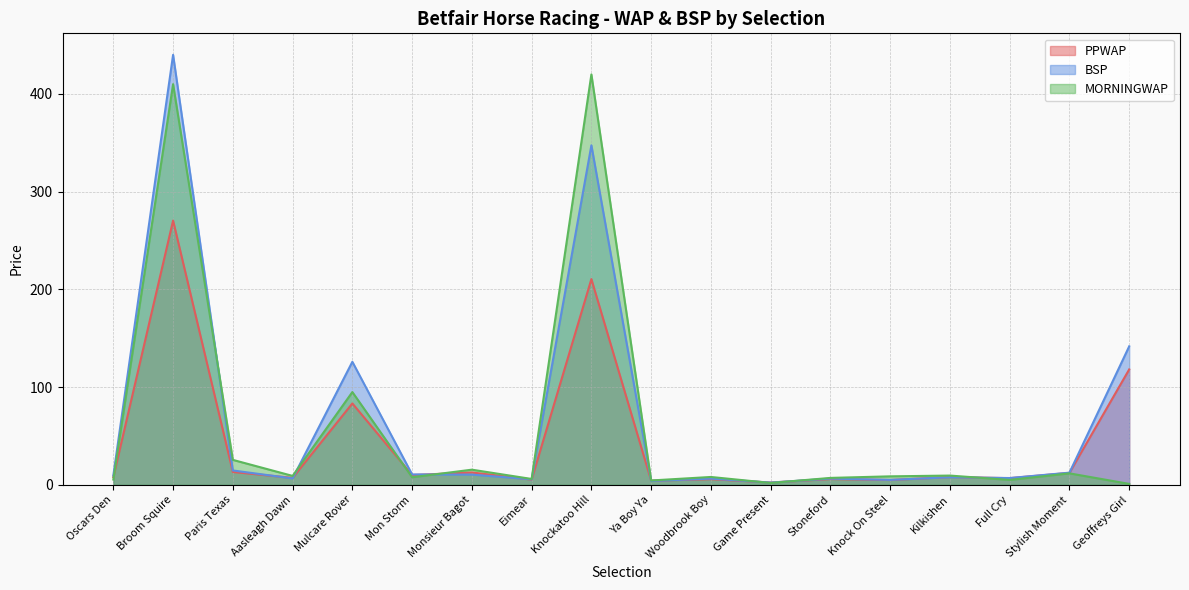

True or false: PPWAP and MORNINGWAP intersect in this chart.

True